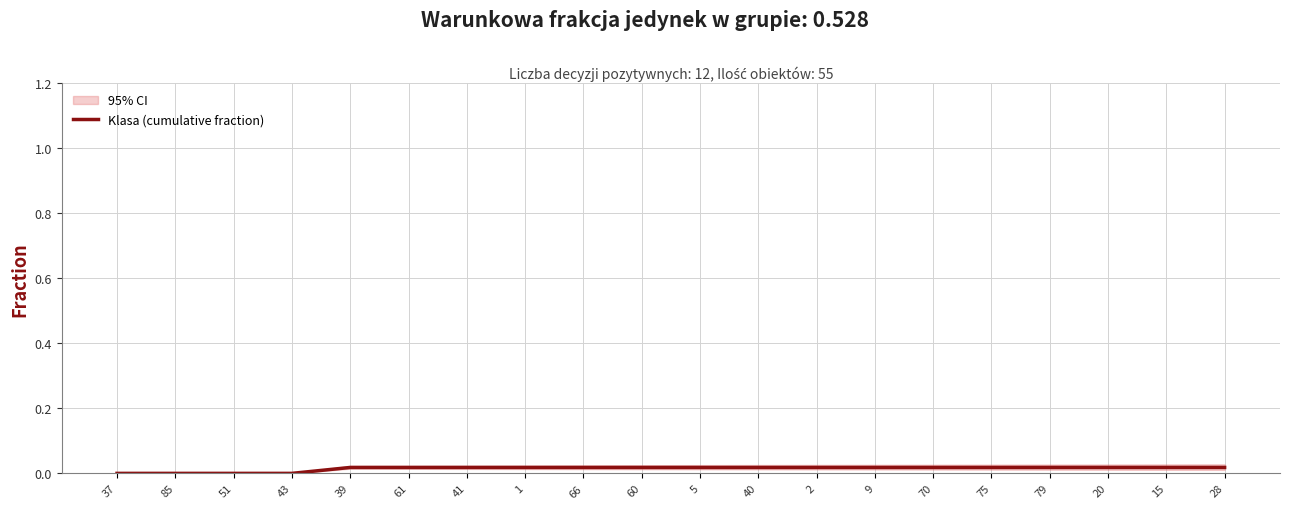

How many values exceed 0?

16